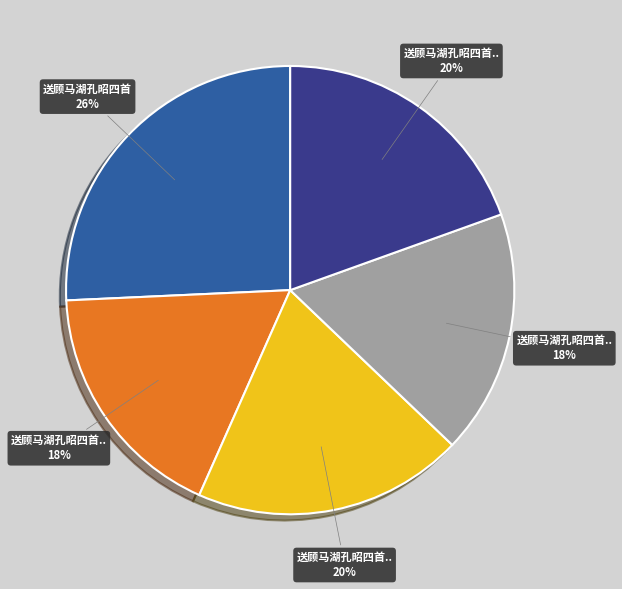

Count the number of slices in the pie.

5